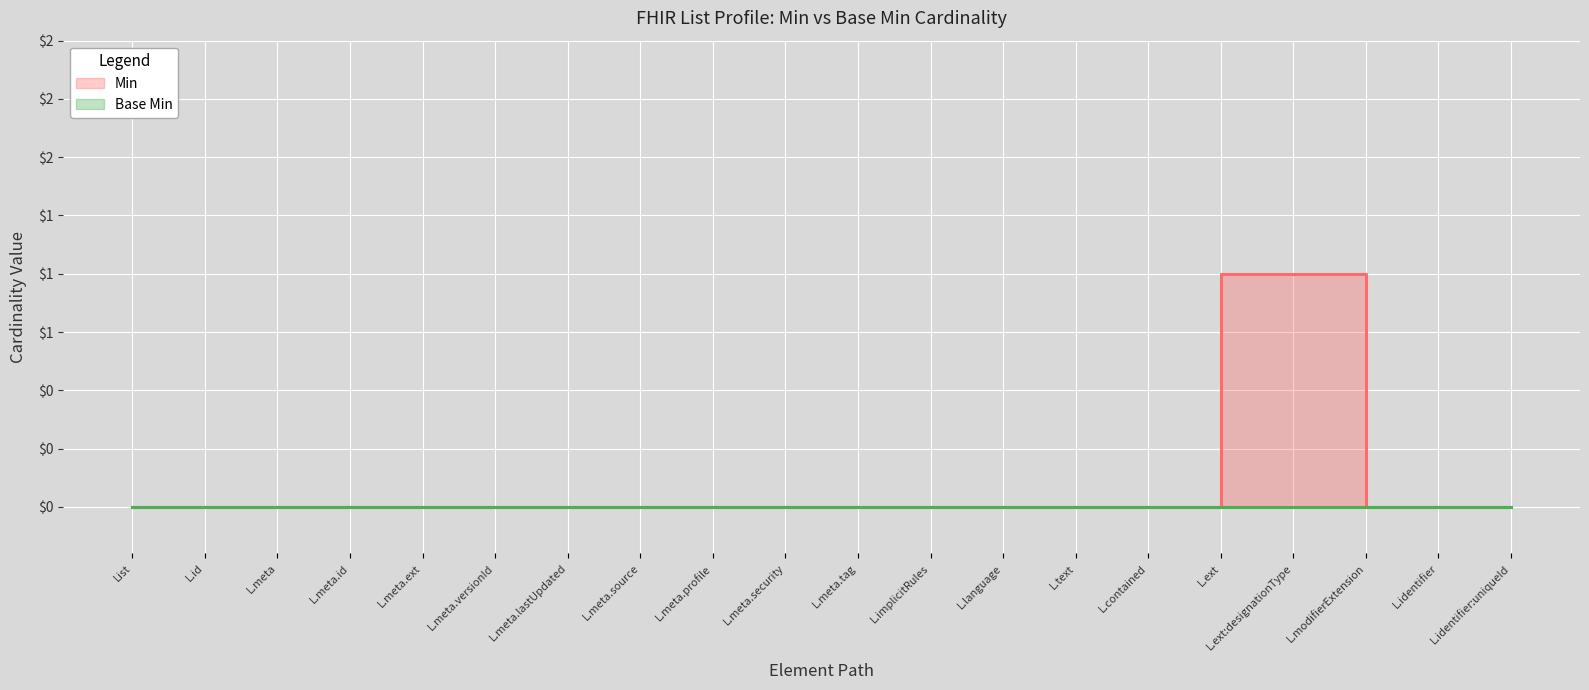

True or false: Min and Base Min cross at least once.

False